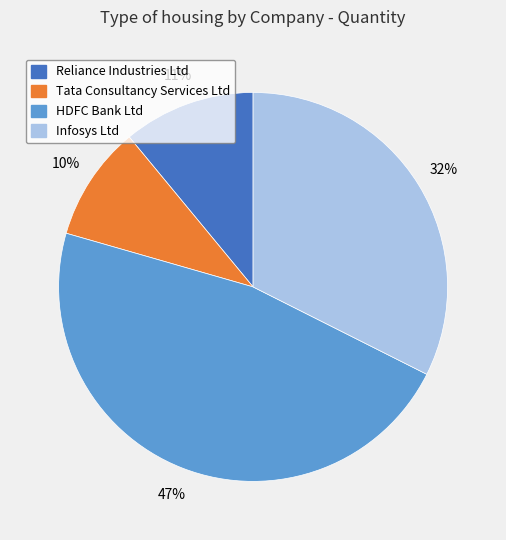

Approximately how many times larger is the value at Infosys Ltd compared to HDFC Bank Ltd?

0.7